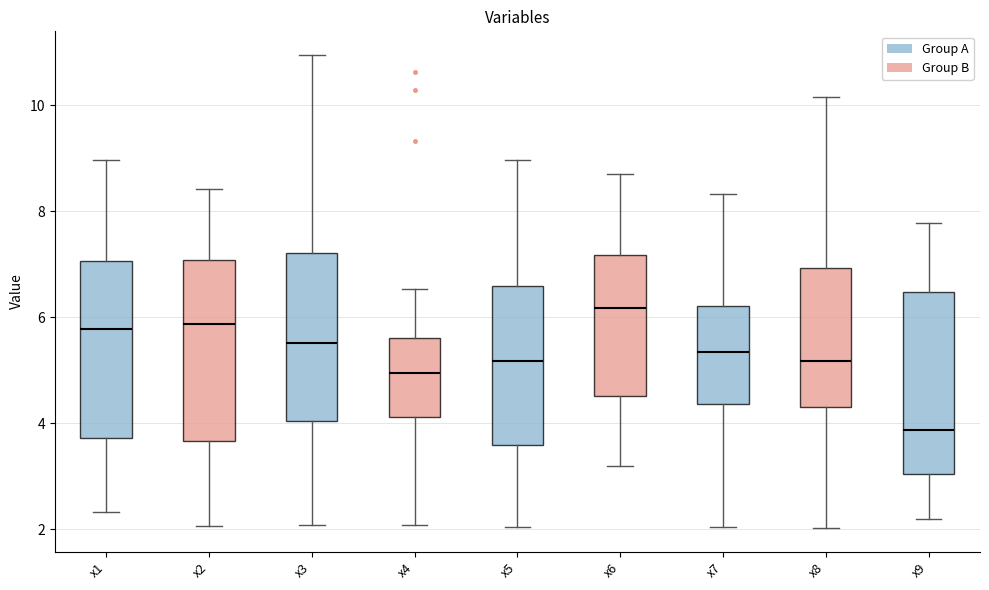

Reading left to right, read every box against the y-axis: the position of its median line, the range the box covers, and the ends of its whiskers. The values are not printed on the chart, so give them approximately, as read against the axis.

x1: median 5.8, box 3.8 to 7.0, whiskers 2.4 to 9.0
x2: median 5.8, box 3.6 to 7.0, whiskers 2.0 to 8.4
x3: median 5.6, box 4.0 to 7.2, whiskers 2.0 to 11.0
x4: median 5.0, box 4.2 to 5.6, whiskers 2.0 to 6.6
x5: median 5.2, box 3.6 to 6.6, whiskers 2.0 to 9.0
x6: median 6.2, box 4.6 to 7.2, whiskers 3.2 to 8.6
x7: median 5.4, box 4.4 to 6.2, whiskers 2.0 to 8.4
x8: median 5.2, box 4.2 to 7.0, whiskers 2.0 to 10.2
x9: median 3.8, box 3.0 to 6.4, whiskers 2.2 to 7.8